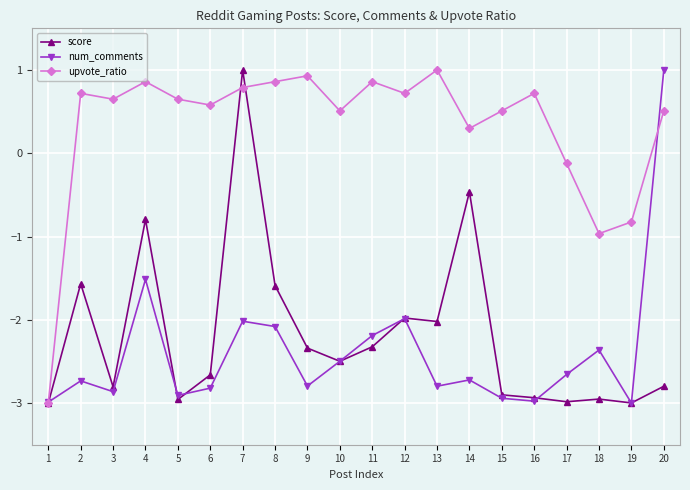

How many lines are shown in the chart?

3